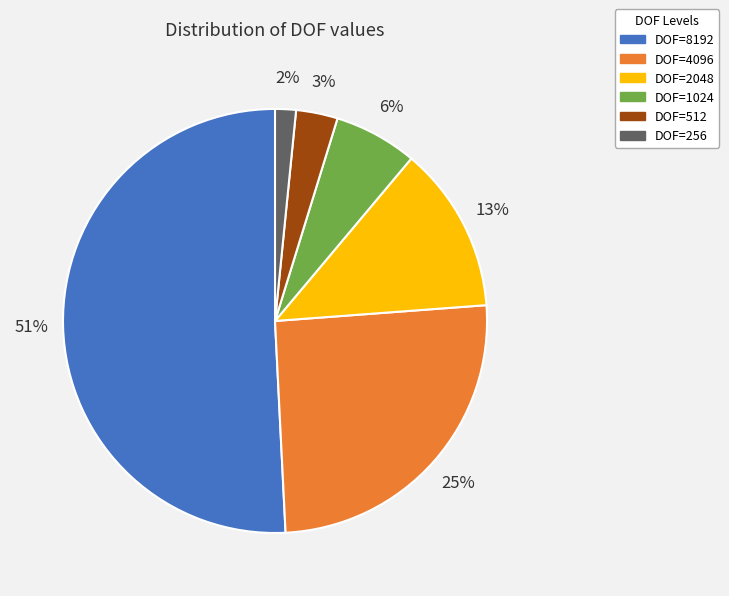

How many slices are in this pie chart?

6